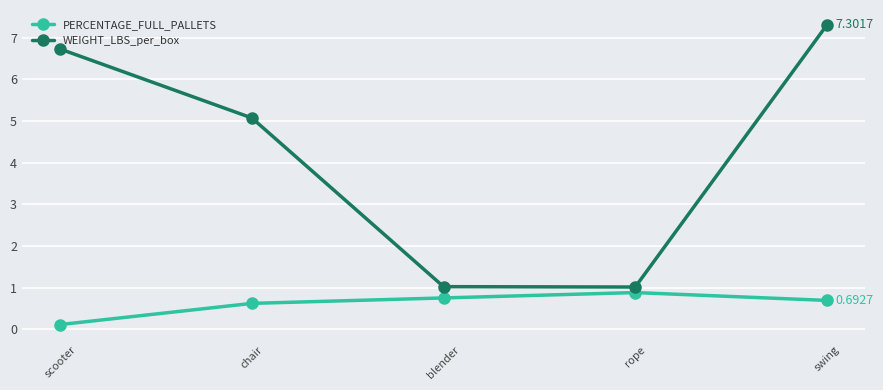

Which series has the largest total across all categories?

WEIGHT_LBS_per_box